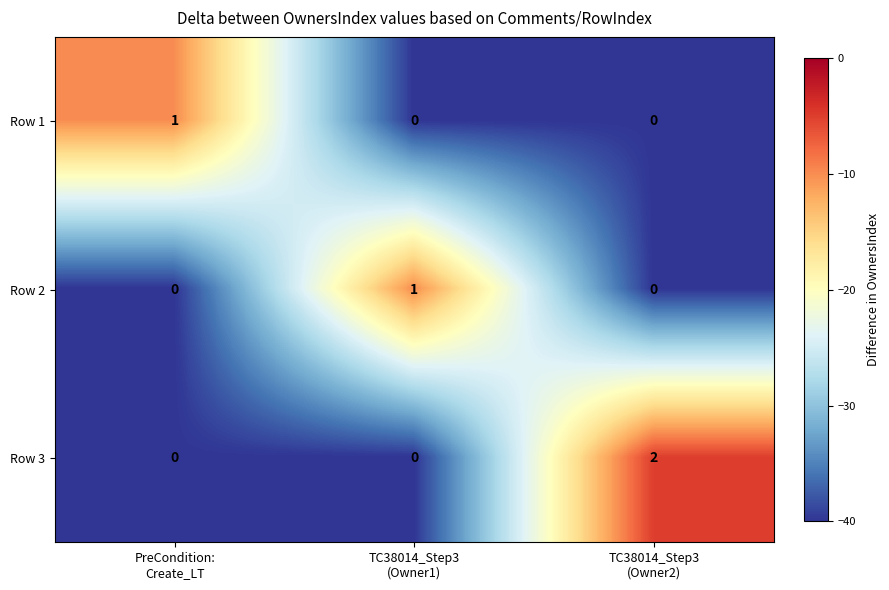

How many Row 2 values are between 0 and 1?

3